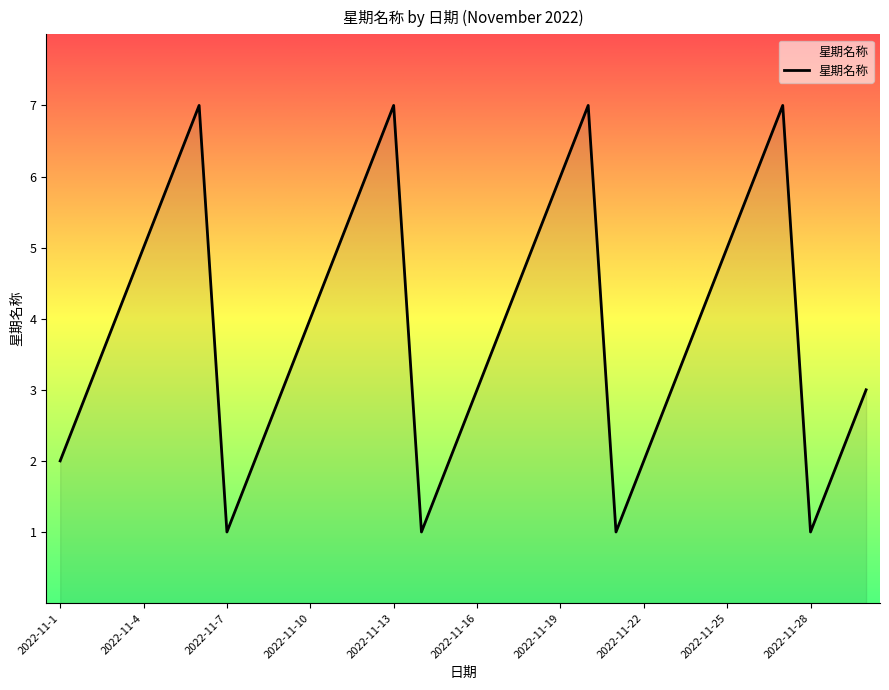

What is the maximum value shown in the chart?

7